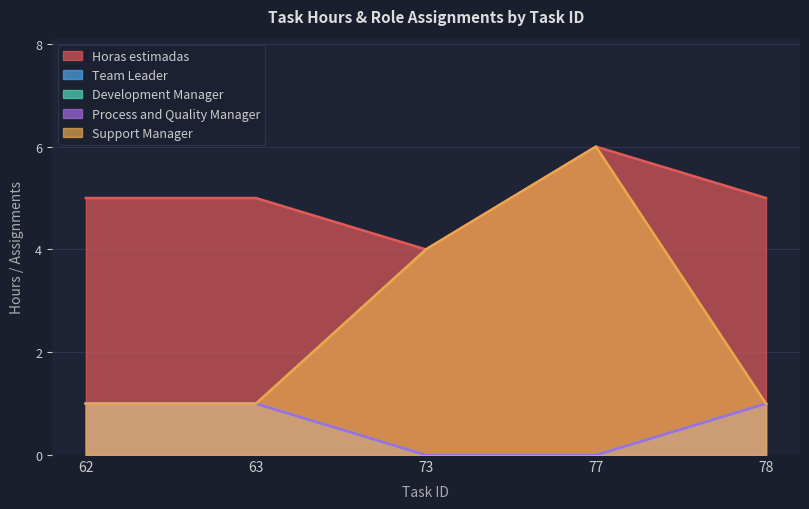

What is the sum of all Horas estimadas values?

25